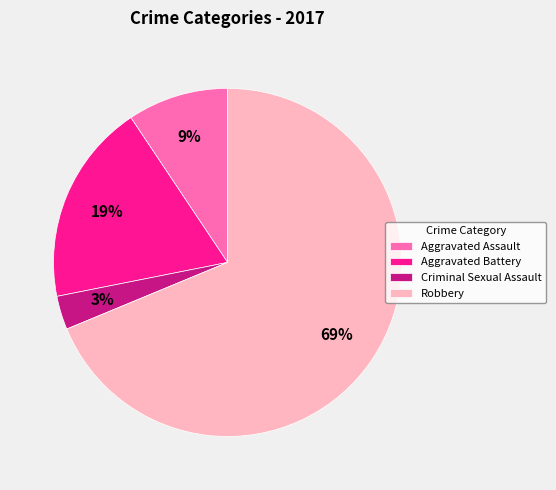

How many slices are in this pie chart?

4